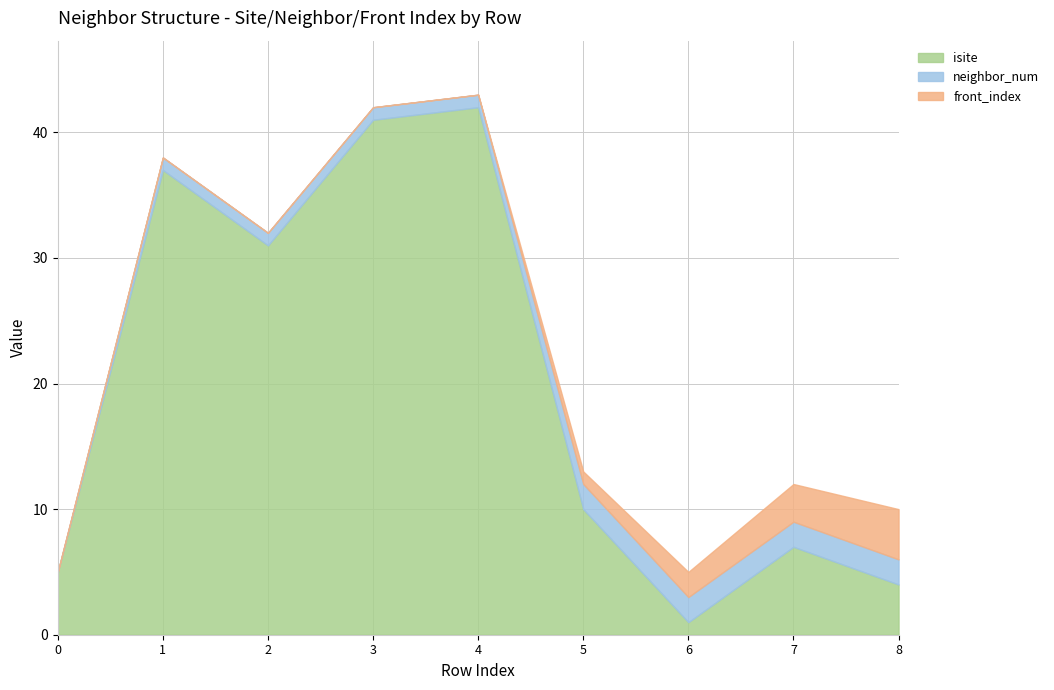

What are all the series names shown in the legend?

isite, neighbor_num, front_index